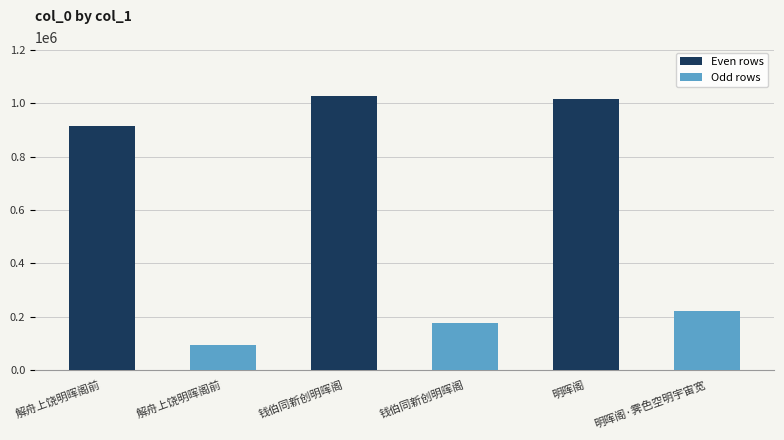

Reading left to right, what are all the values shown in this chart?

913753	92316	1025535	174967	1015226	221593